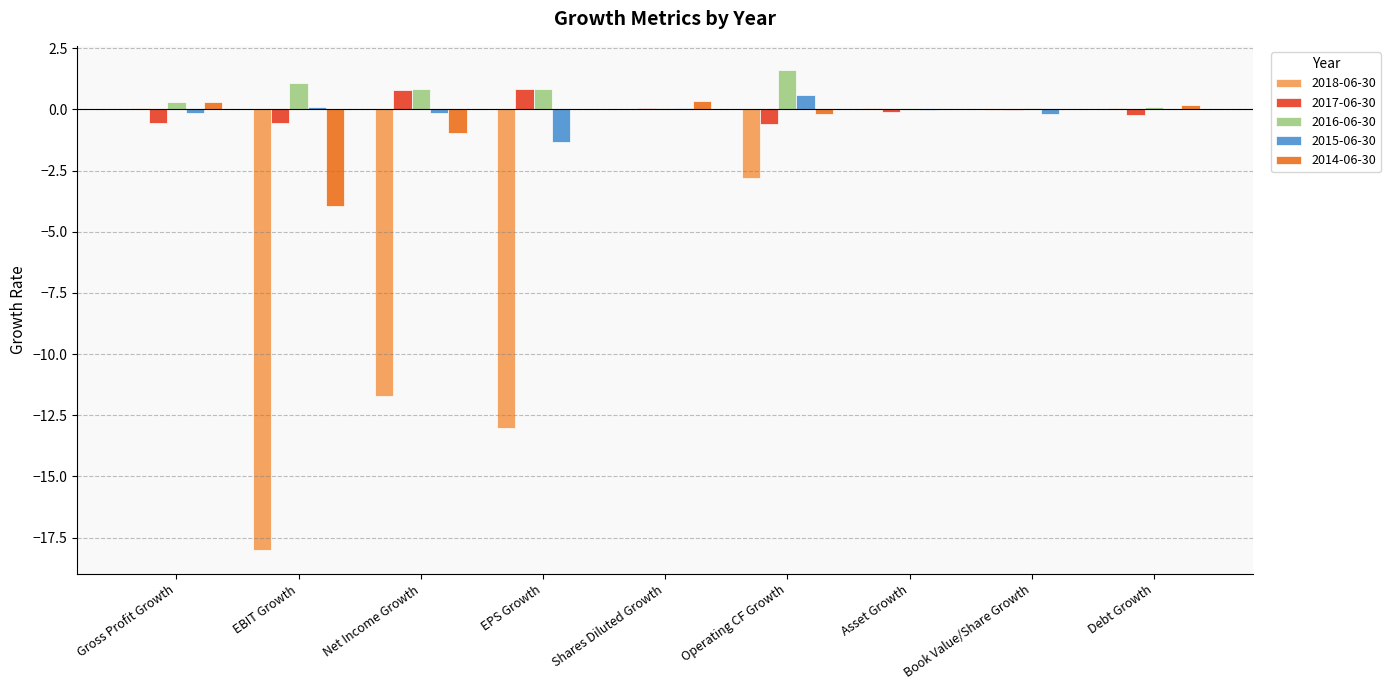

Which category has the highest value in the 2016-06-30 series?

Operating CF Growth